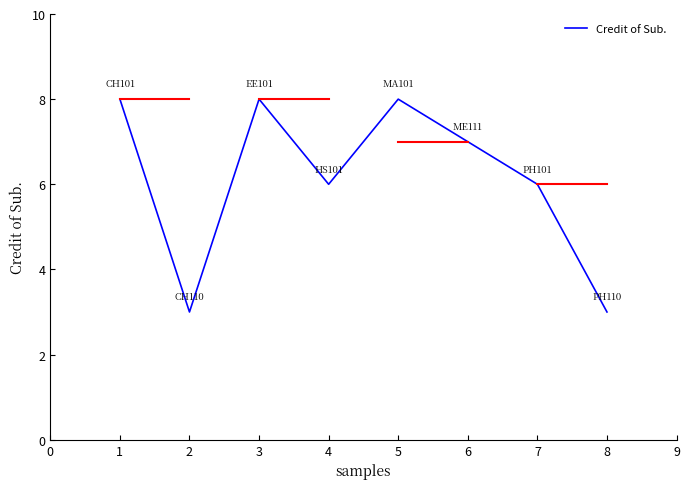

What is the change in value from 2 to 5?

+5